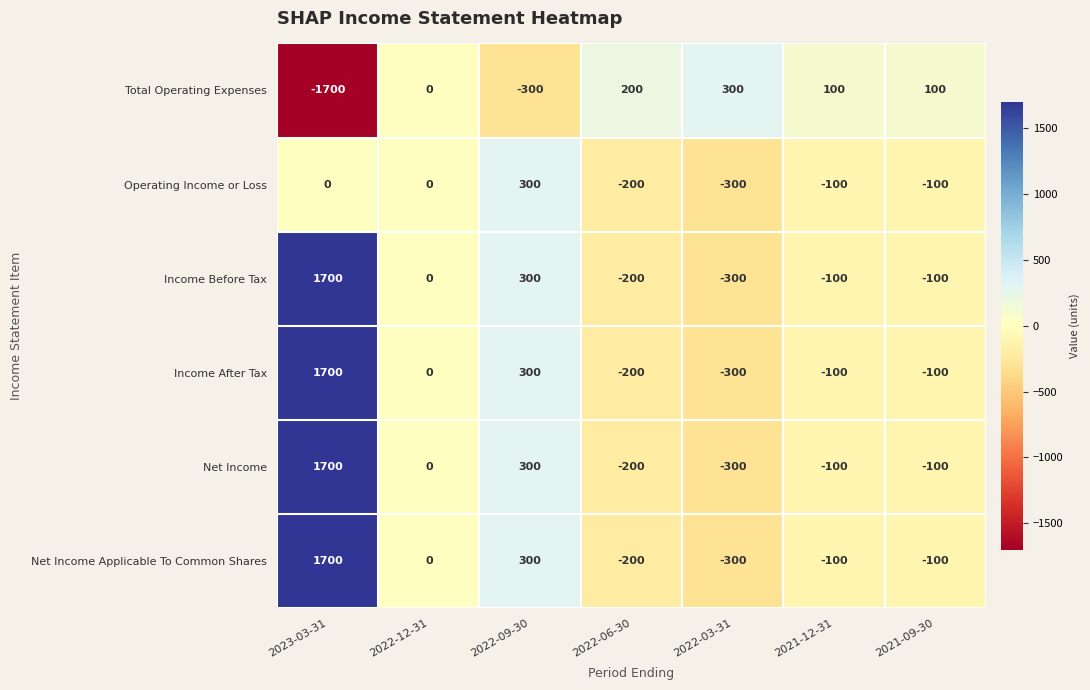

What is the spread (max minus min) of values at 2023-03-31?

3400